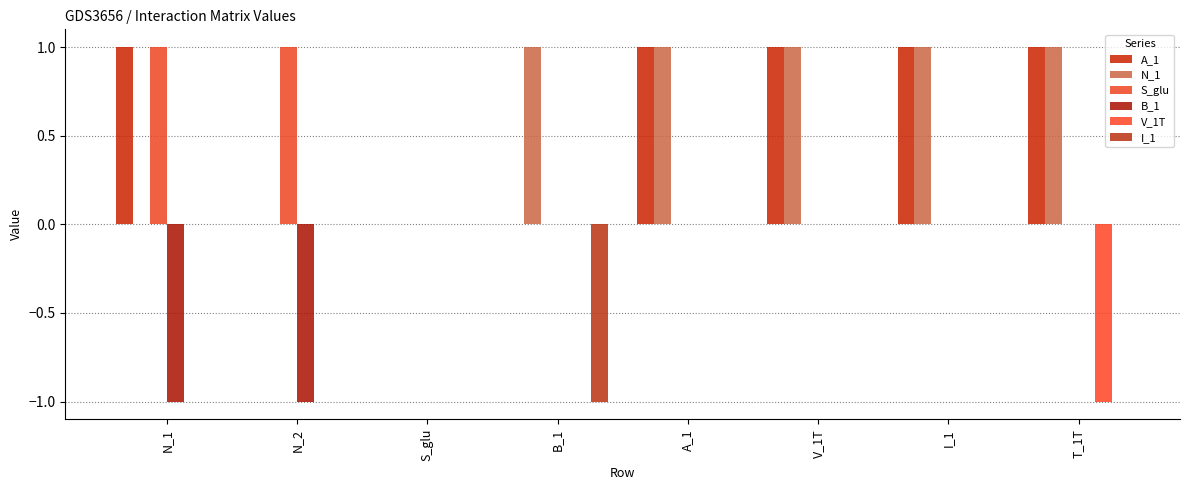

The value of S_glu at B_1 is -1. True or false?

False